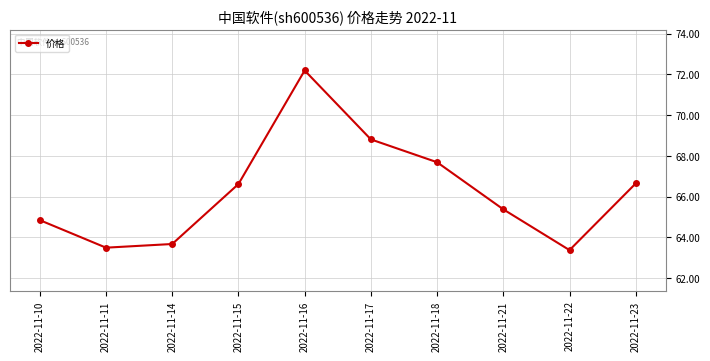

What is the maximum value shown in the chart?

72.2